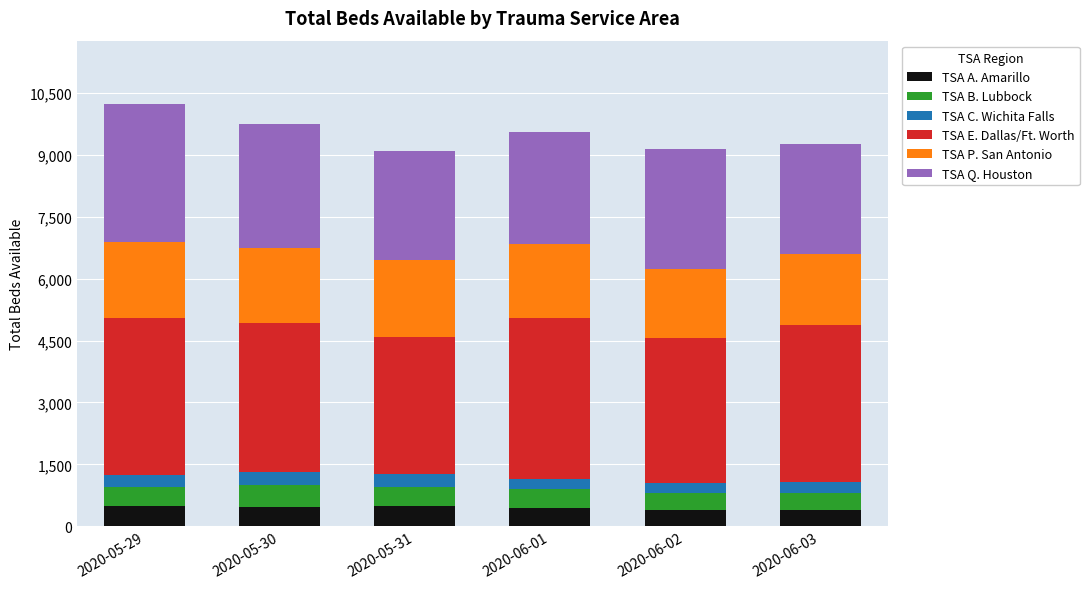

What is the average value of the TSA A. Amarillo series?

450